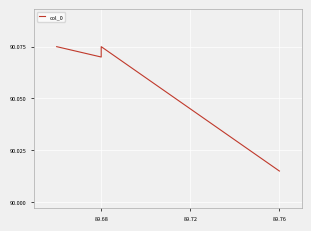

What is the ratio of the value at 89.72 to the value at 89.68?

1.0